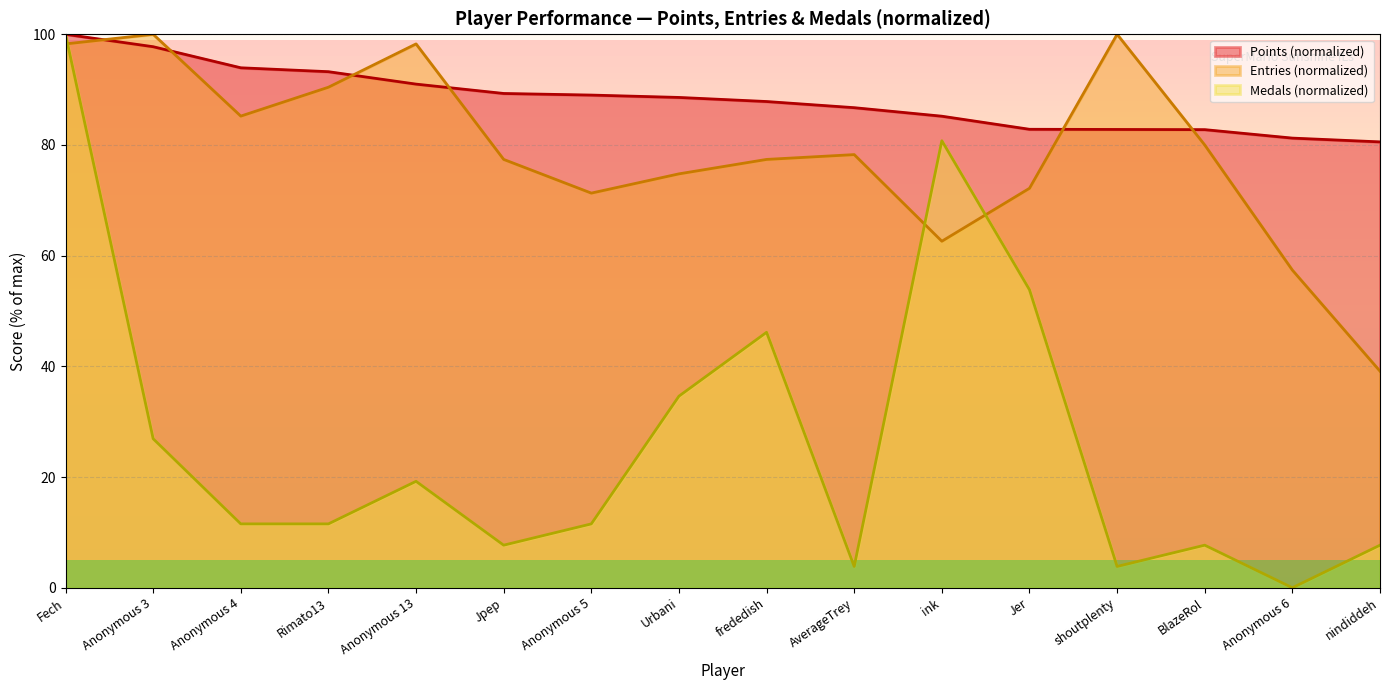

After their last crossing, which series has the higher values: Entries or Medals?

Entries